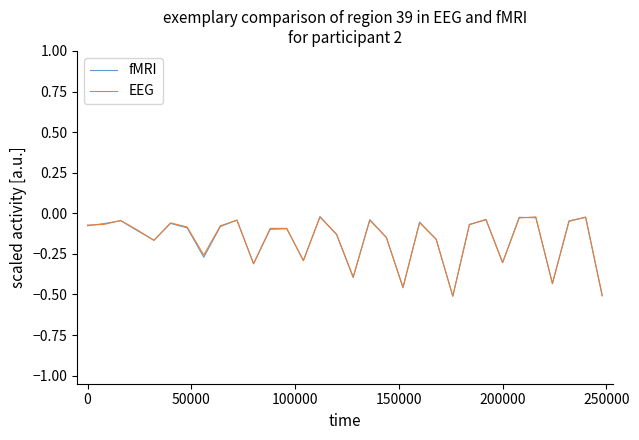

What are all the series names shown in the legend?

fMRI, EEG